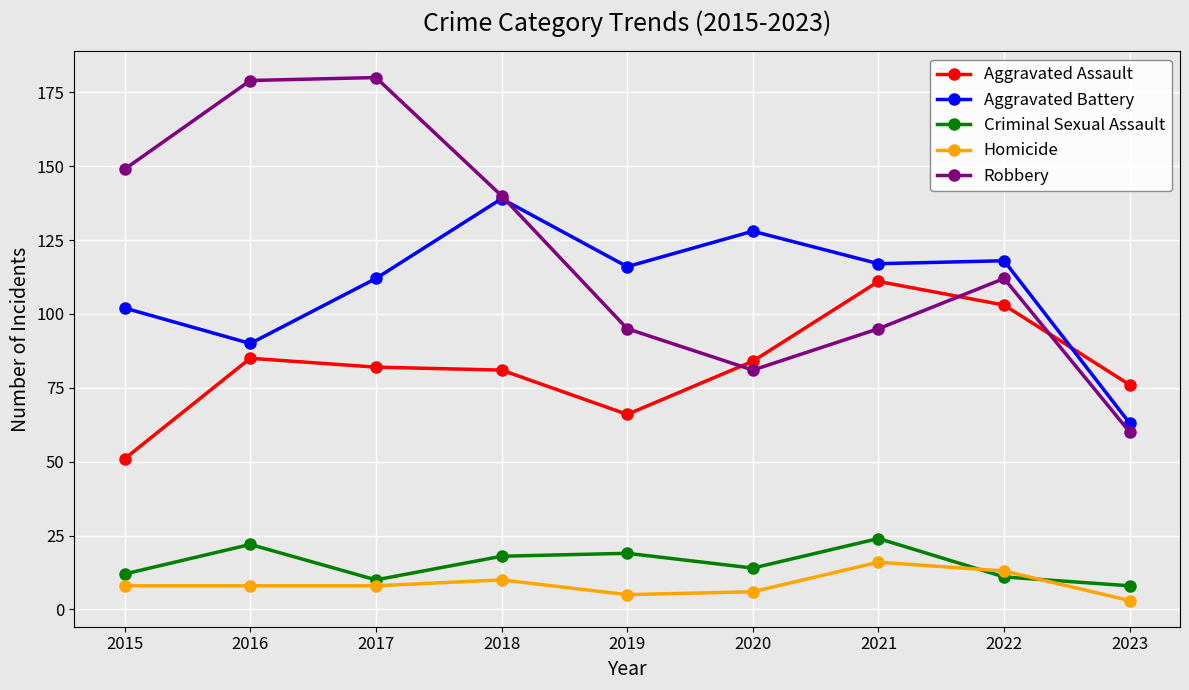

True or false: Aggravated Assault and Aggravated Battery intersect in this chart.

True